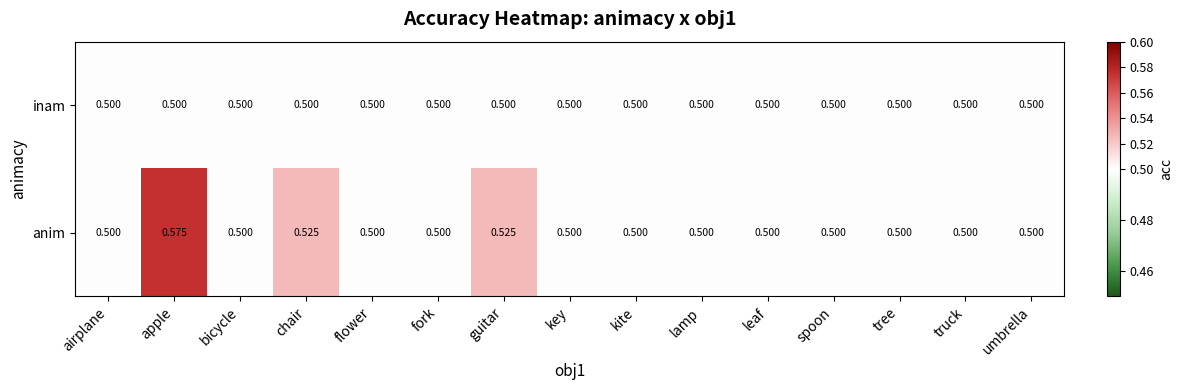

At which category is the sum across all series the highest?

apple